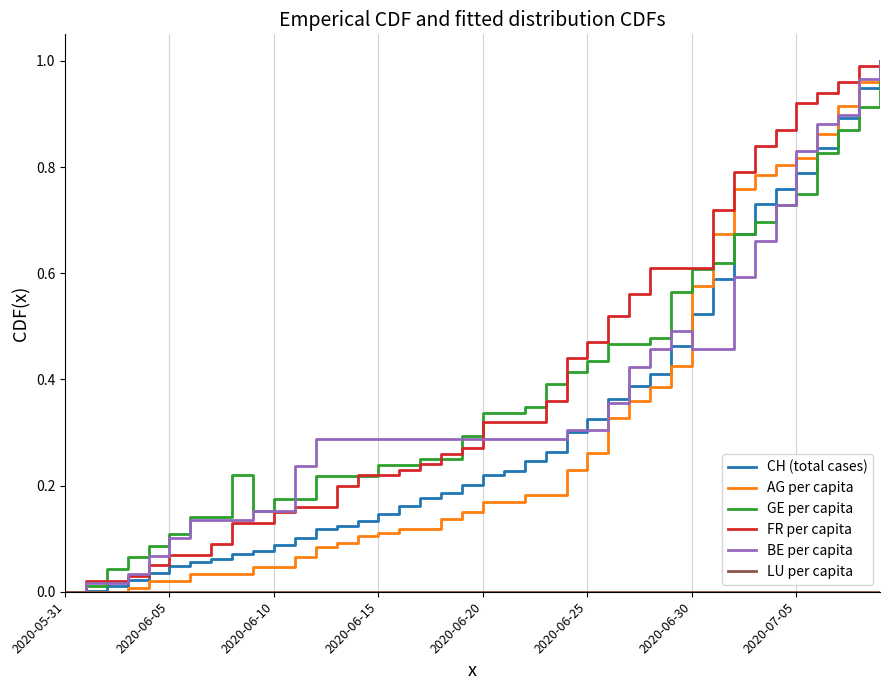

After their last crossing, which series has the higher values: FR per capita or GE per capita?

FR per capita